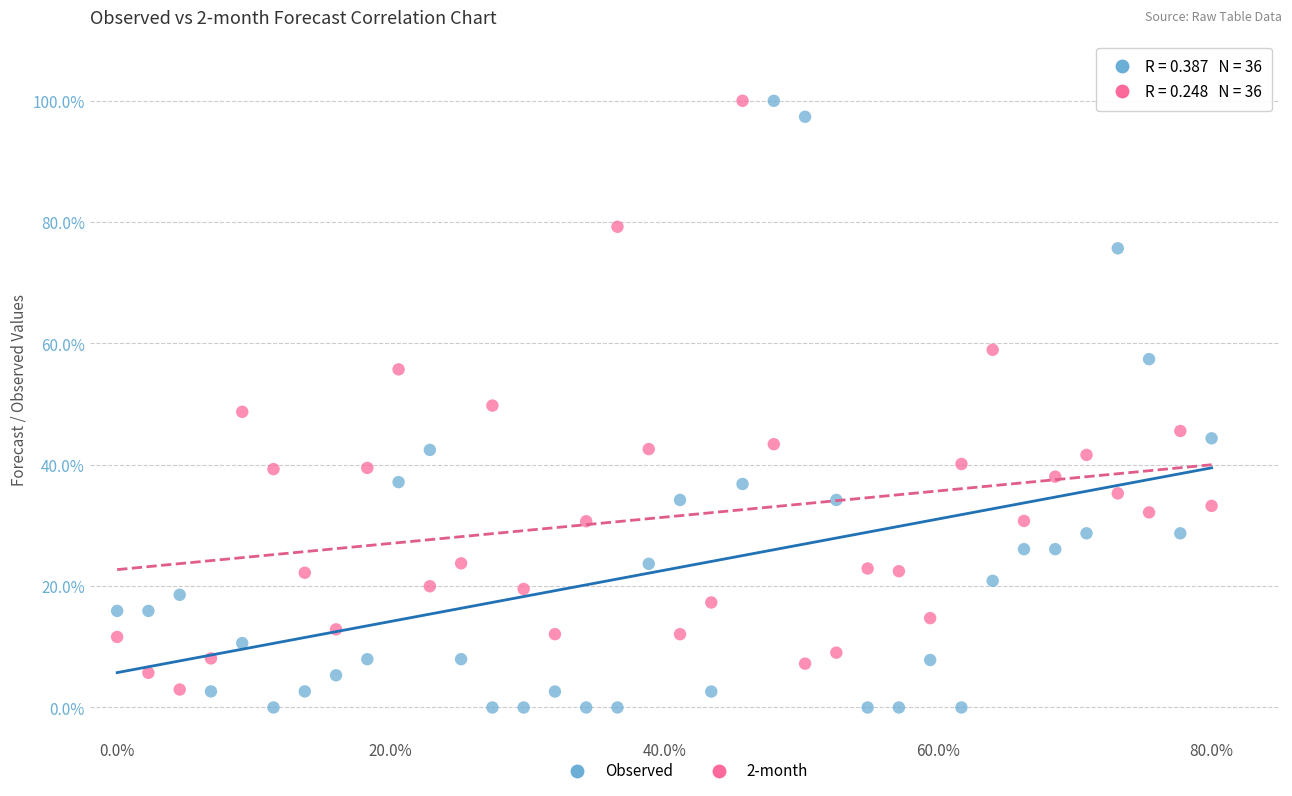

Which series has the widest spread of Y values?

Observed